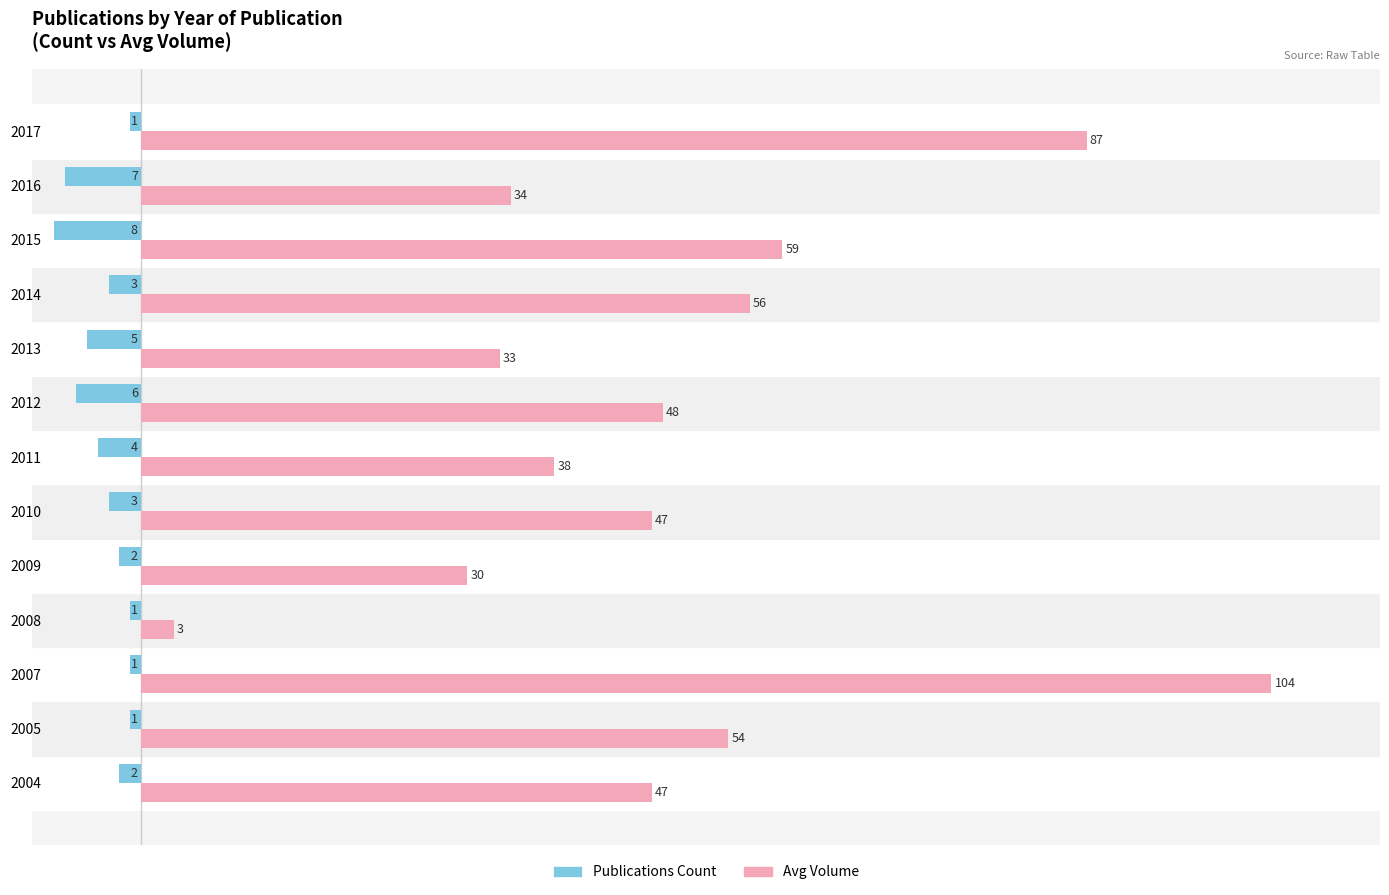

What is the total value across all series at 2009?

28